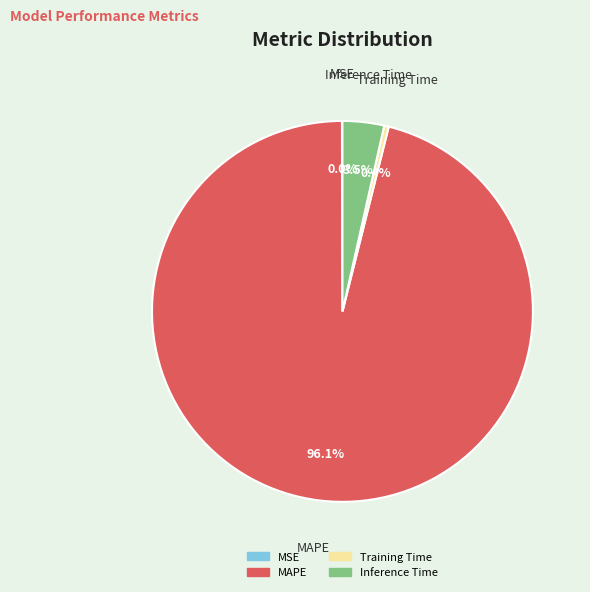

Which slice is the largest?

MAPE